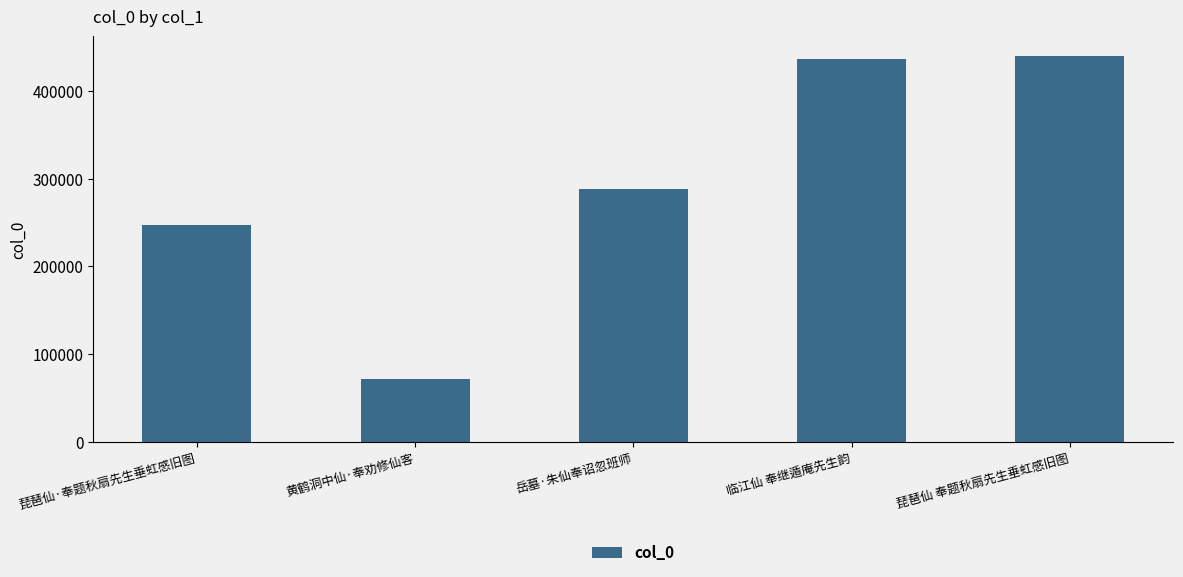

Where is the data nearest to the value 256085?

琵琶仙·奉题秋扇先生垂虹感旧图